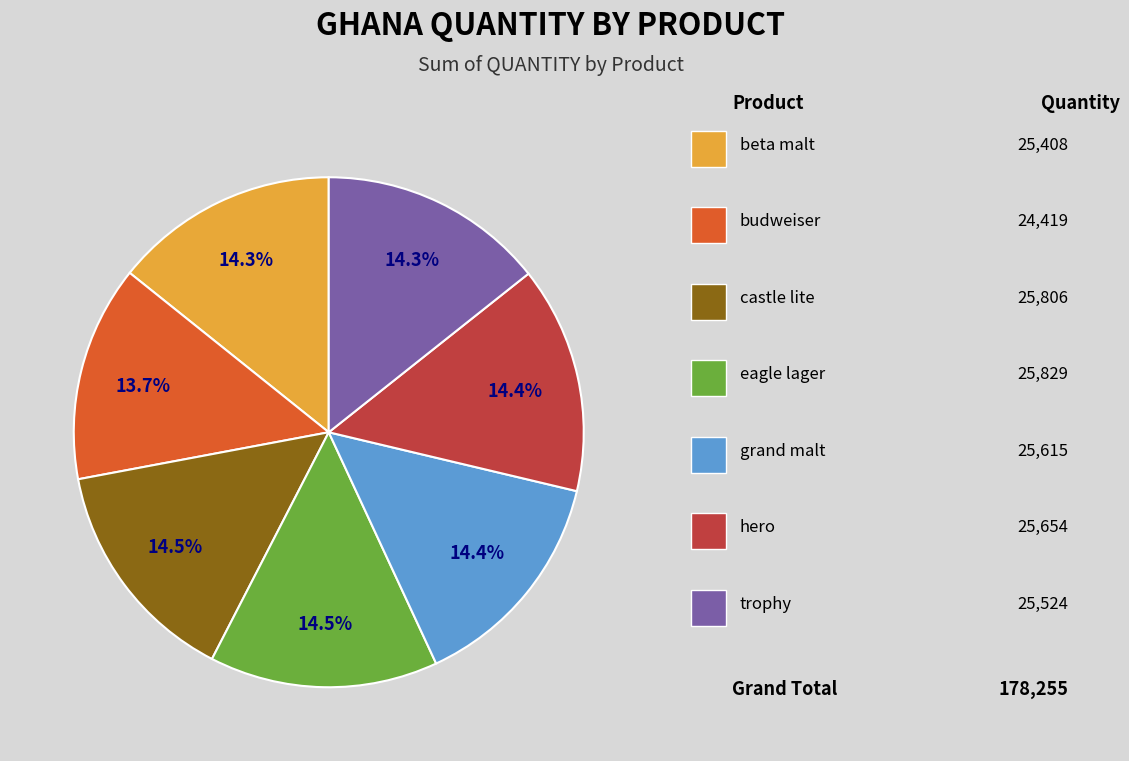

How many slices are in this pie chart?

7